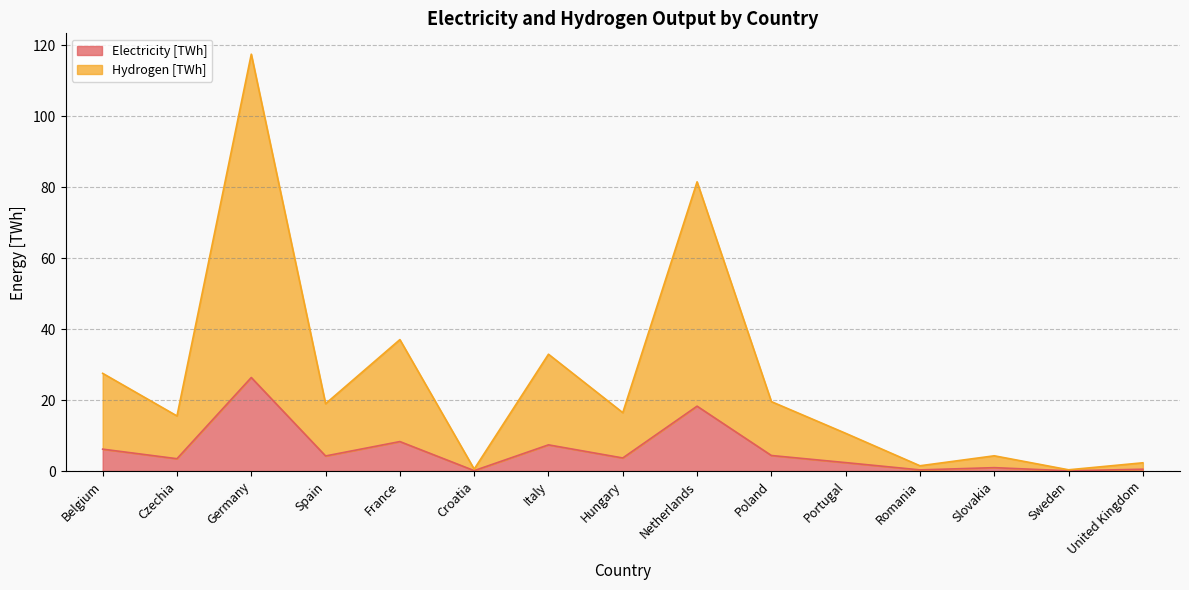

What is the total value across all series at Czechia?

15.5